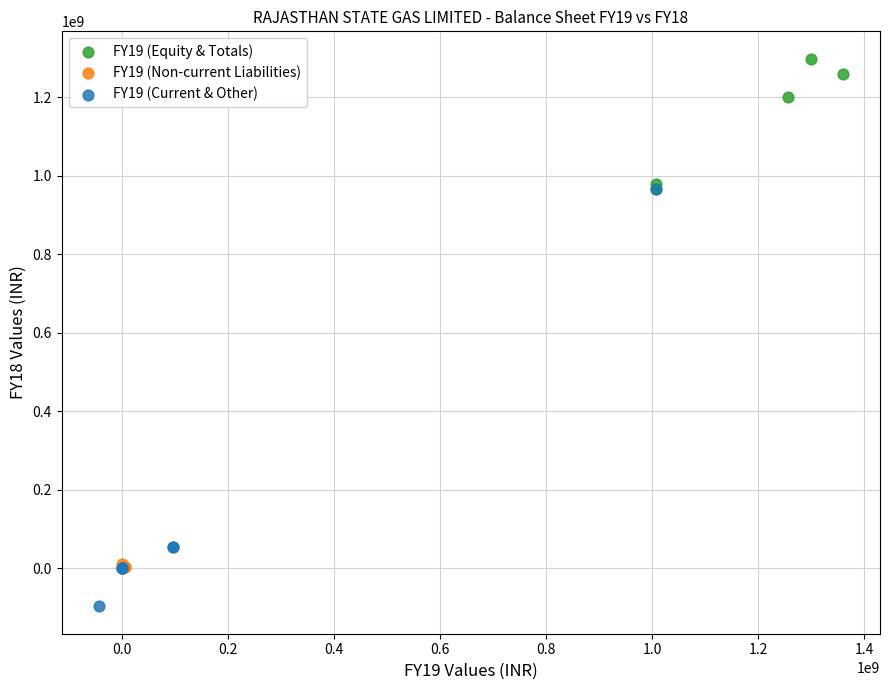

Which series reaches the maximum Y coordinate?

FY19 (Equity & Totals)